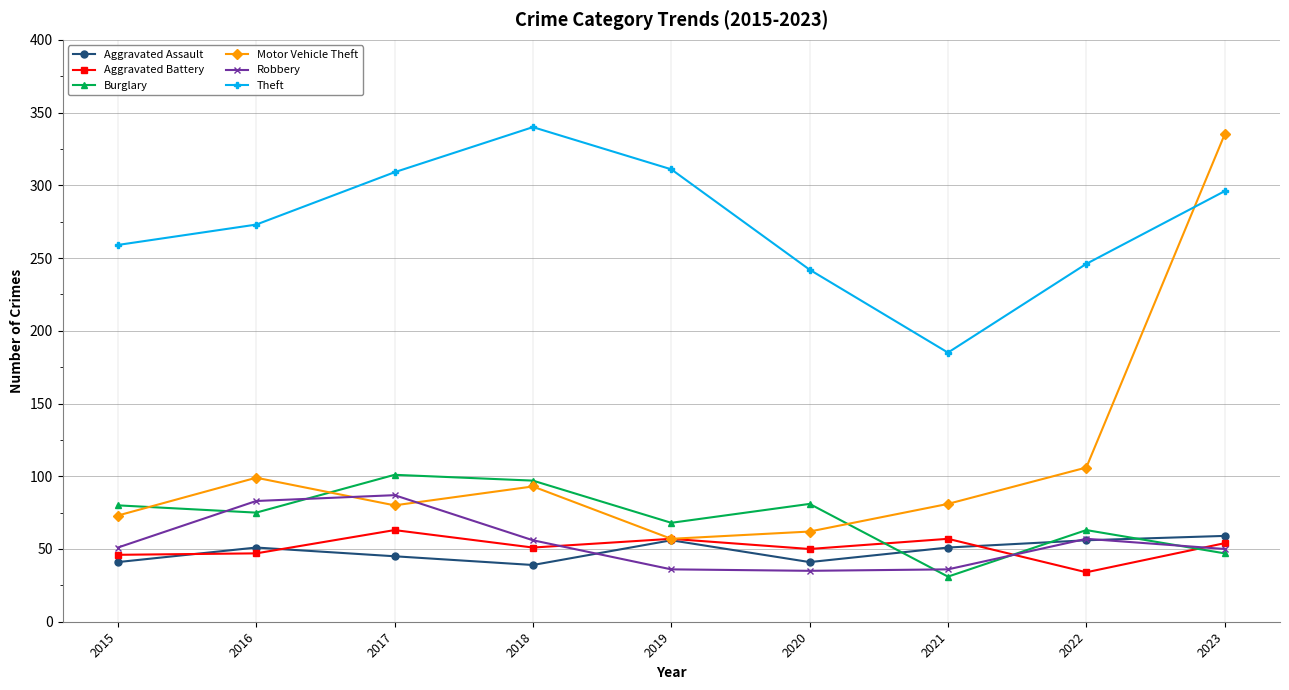

The Motor Vehicle Theft series shows 572 at 2023. True or false?

False